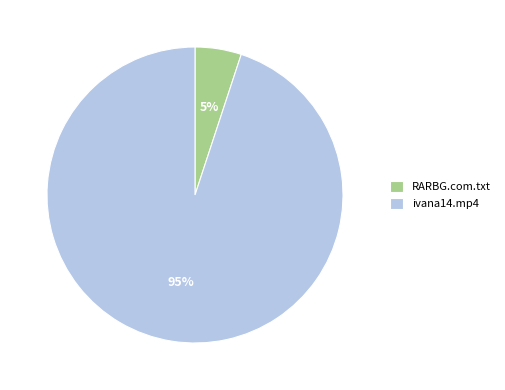

Count the number of slices in the pie.

2